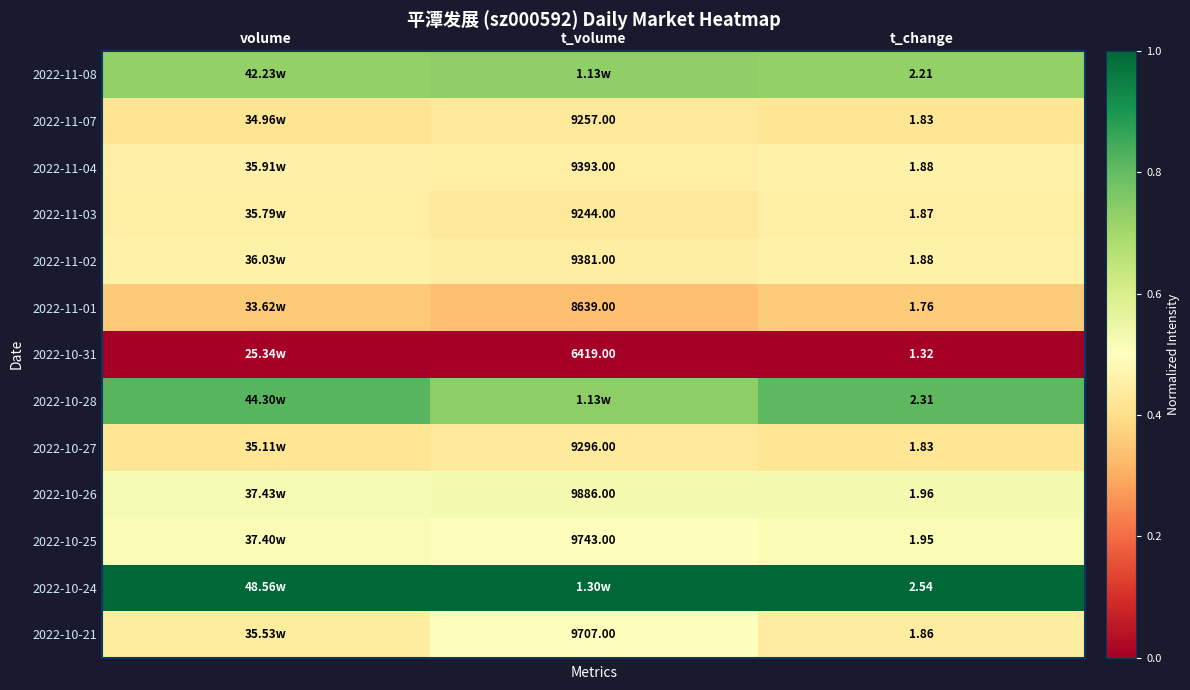

Is the value of 2022-10-26 at t_change greater than the value of 2022-11-01 at t_volume?

No